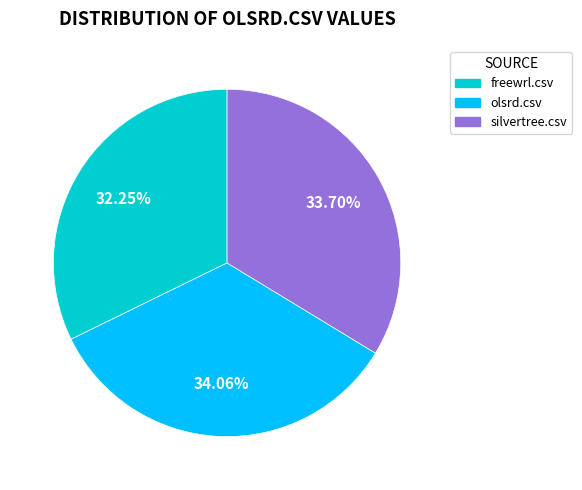

Is it true that olsrd.csv is 20% of the pie?

False